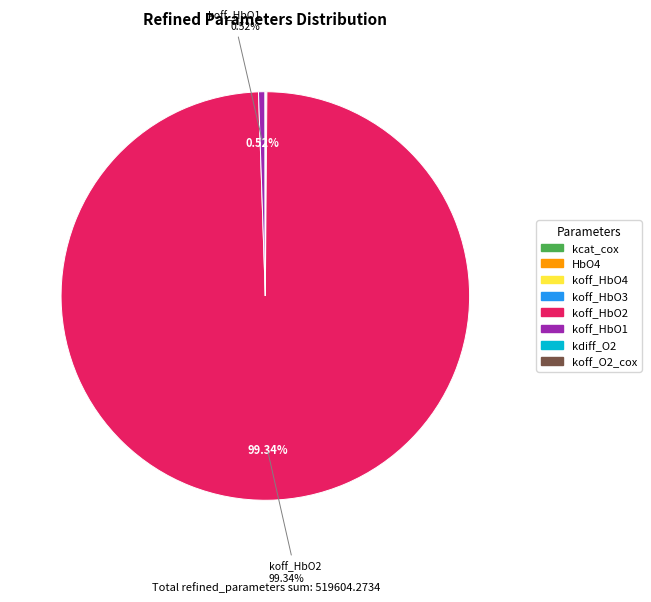

Which category accounts for the majority?

koff_HbO2